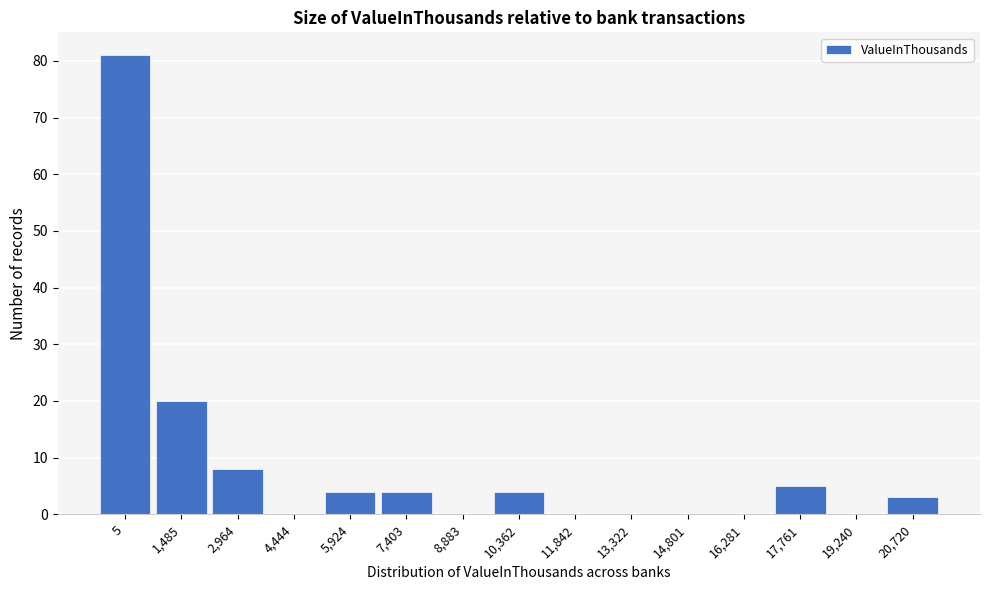

Reading right to left, what are all the values shown in this chart?

20,720=3	19,240=0	17,761=5	16,281=0	14,801=0	13,322=0	11,842=0	10,362=4	8,883=0	7,403=4	5,924=4	4,444=0	2,964=8	1,485=20	5=81